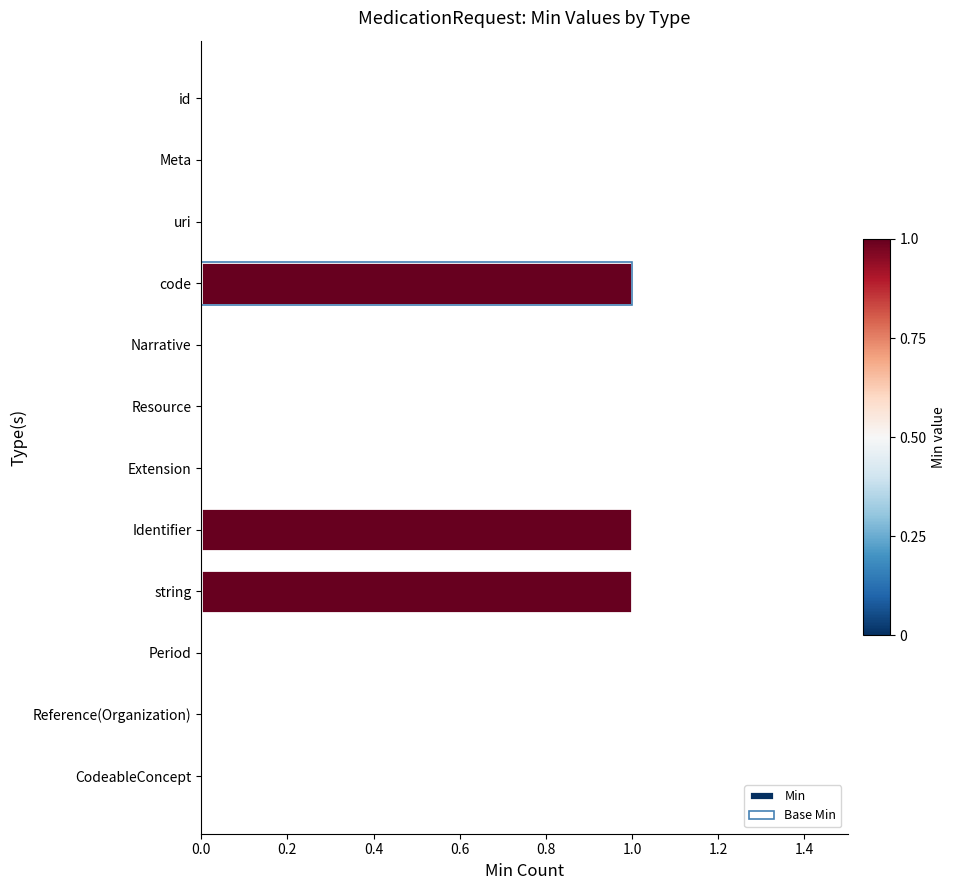

How many groups of bars are there?

12